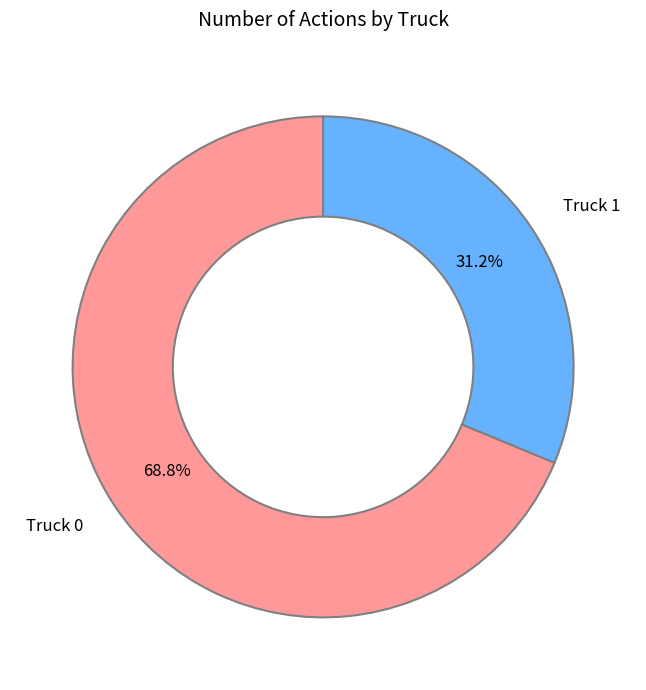

Which category accounts for the majority?

Truck 0